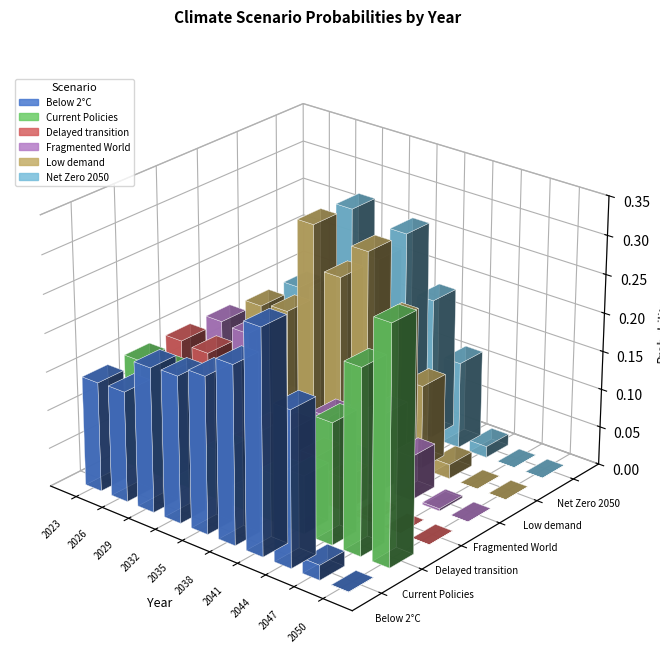

Which series has the widest spread of values?

Low demand